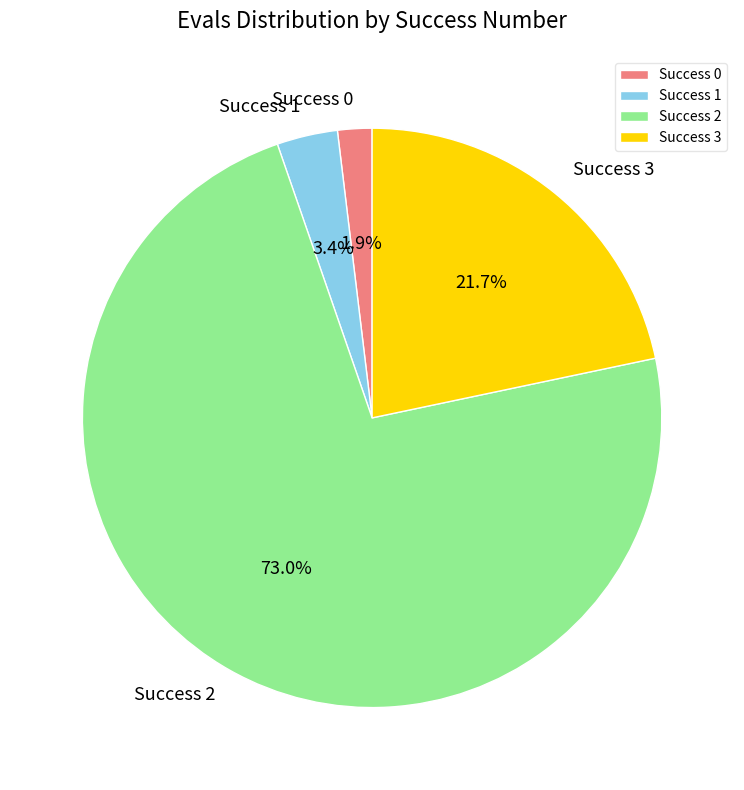

Between Success 2 and Success 3, which is larger?

Success 2